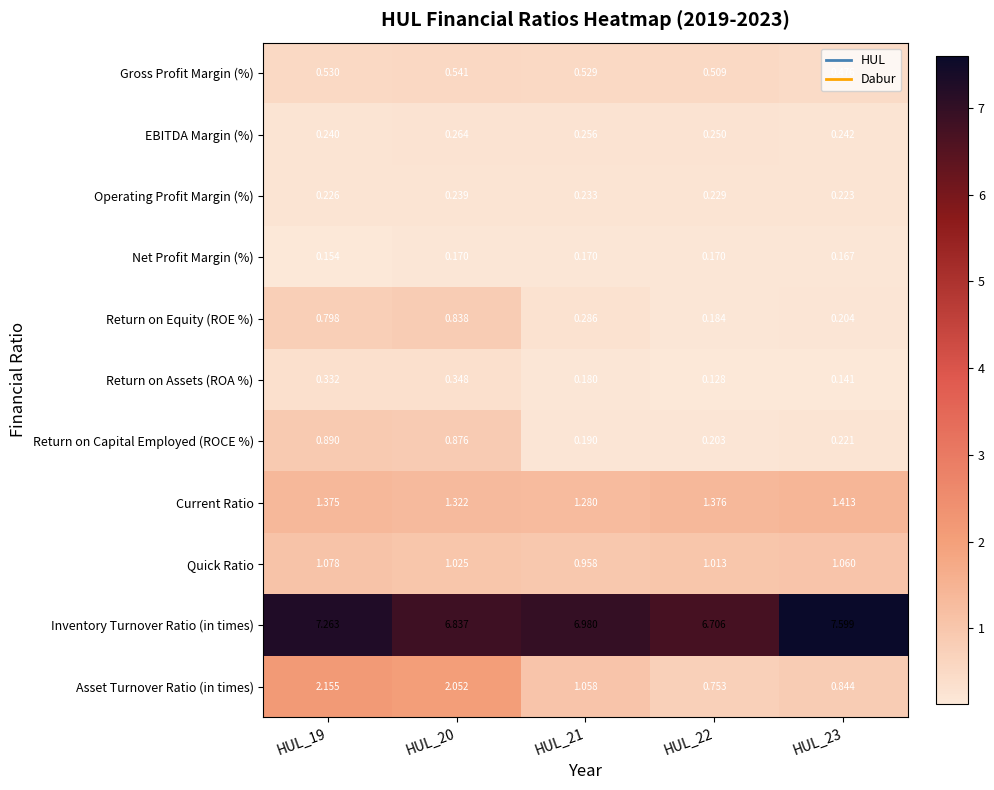

Which series has the widest spread of values?

Asset Turnover Ratio (in times)